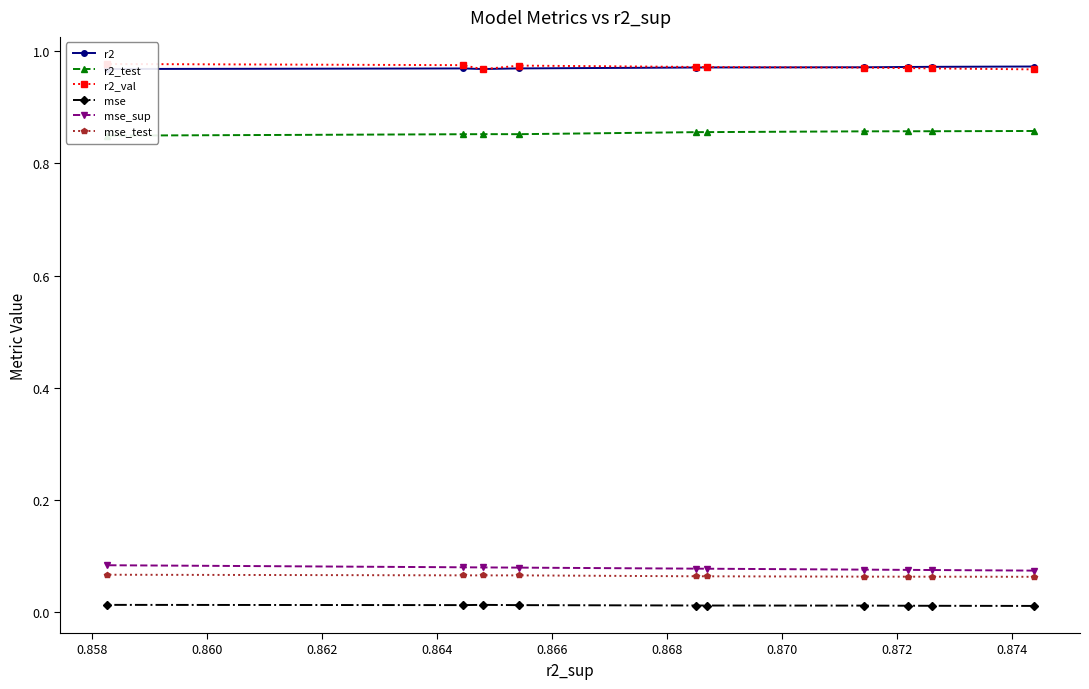

What is the average value of the r2 series?

1.0